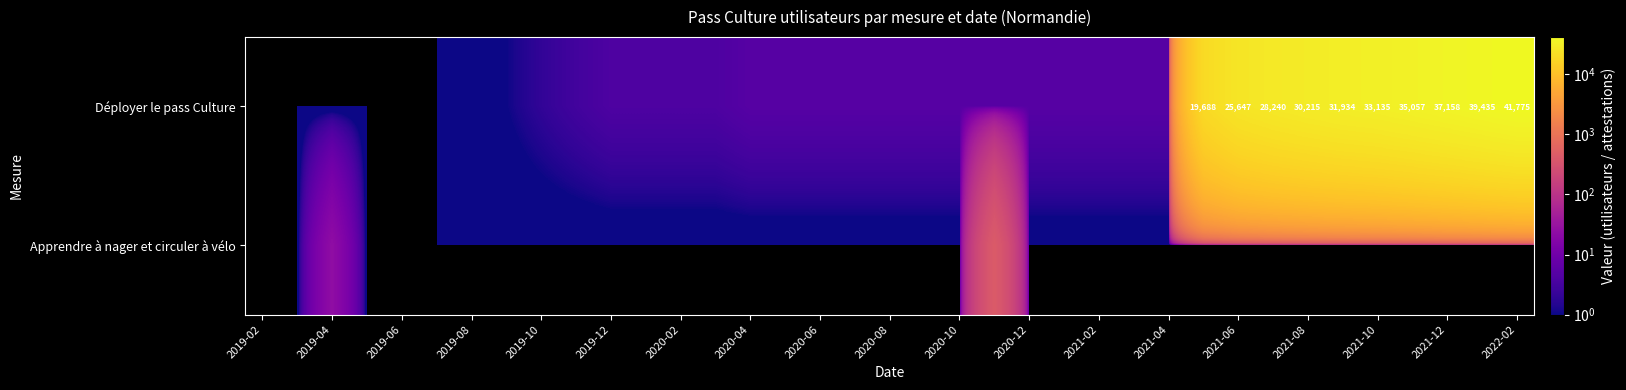

How many data points does each series have?

37